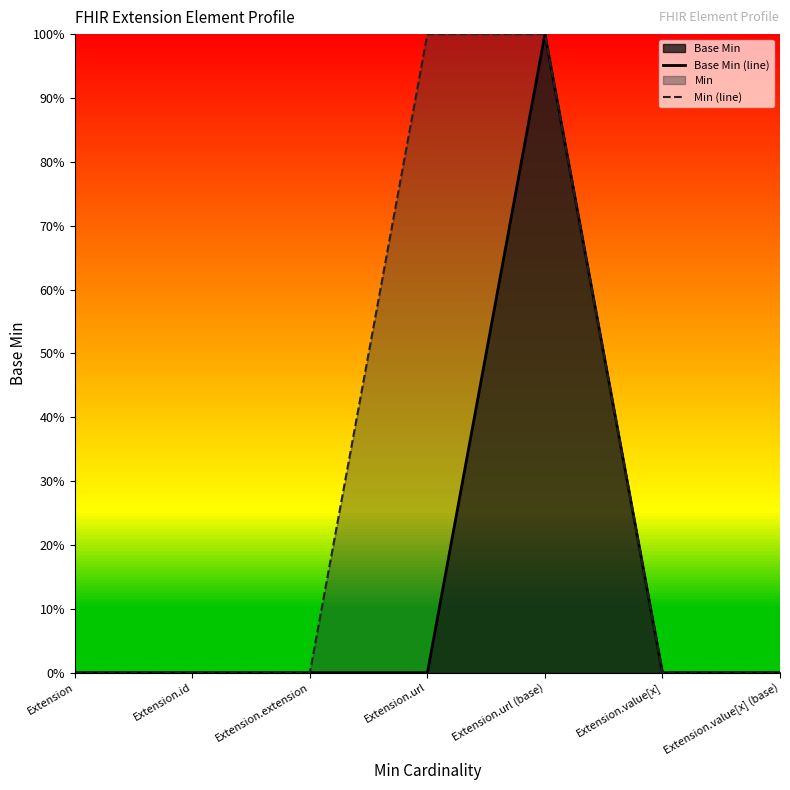

True or false: Base Min (line) has a value of 1 at Extension.

False